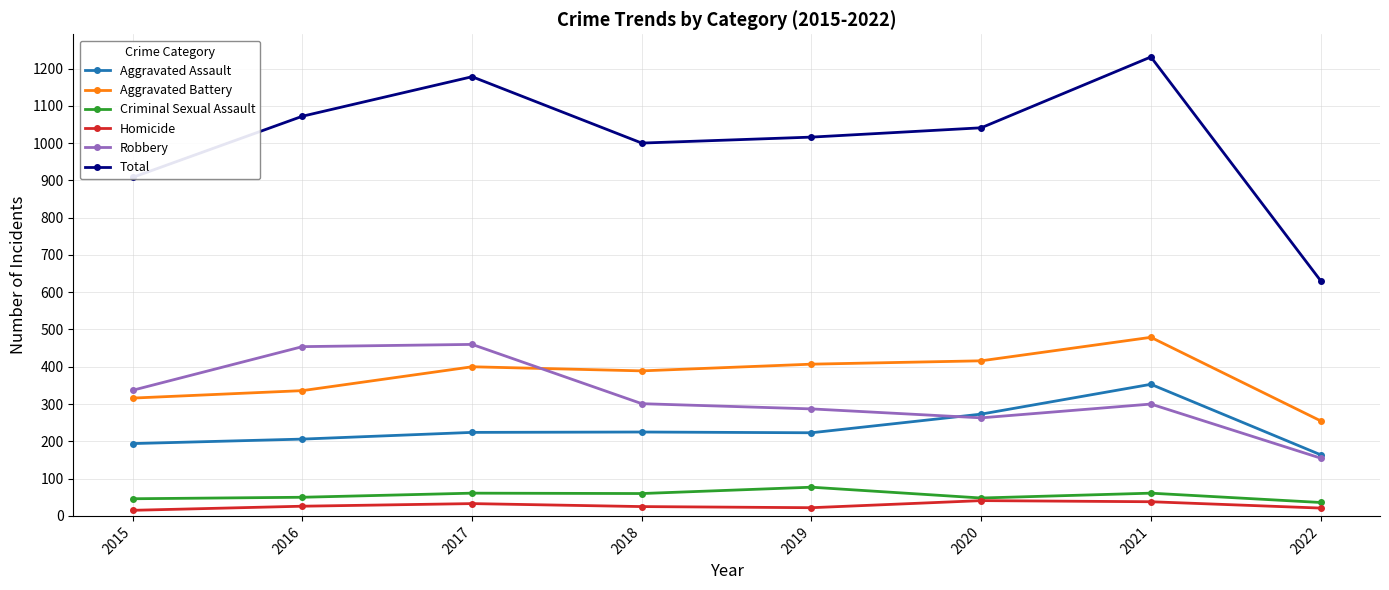

What is the value of the Aggravated Battery point at the 2nd from the left?

336